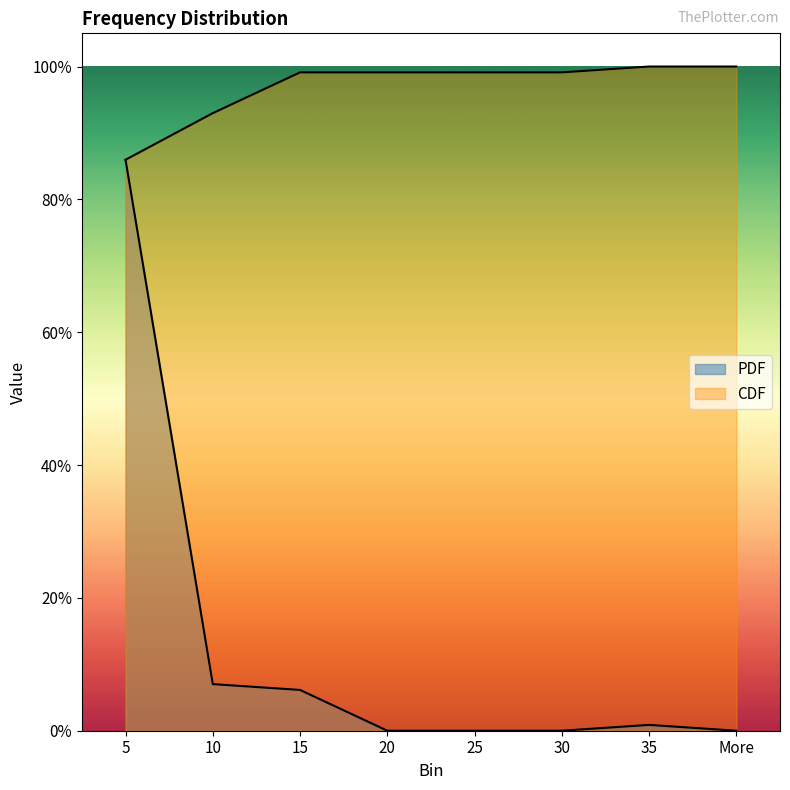

What is the sum of all PDF values?

1.0